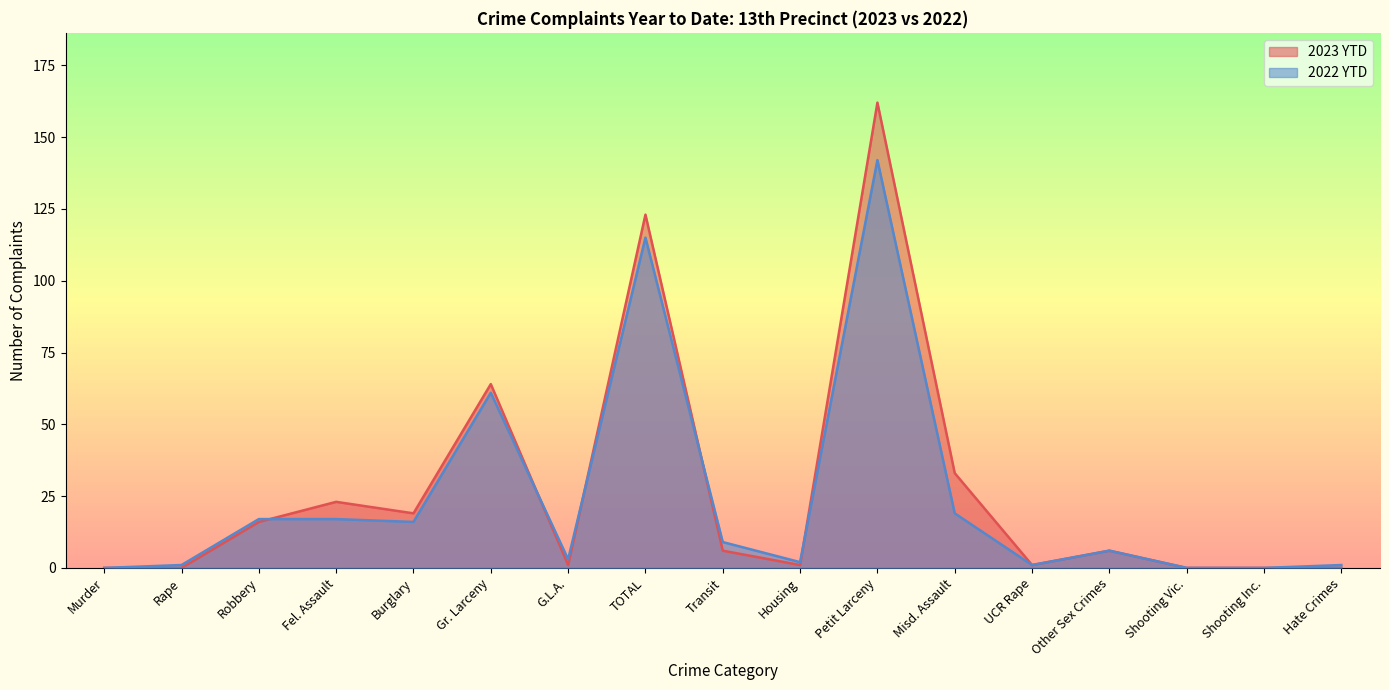

How many lines are shown in the chart?

2